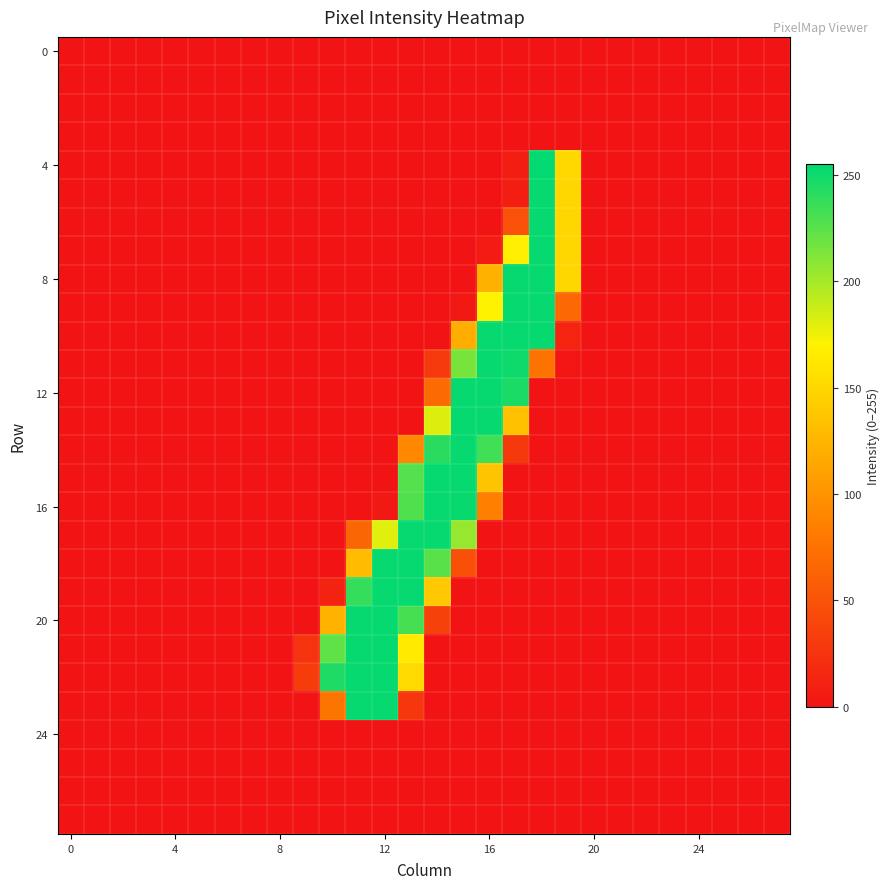

How many categories are shown in the chart?

28